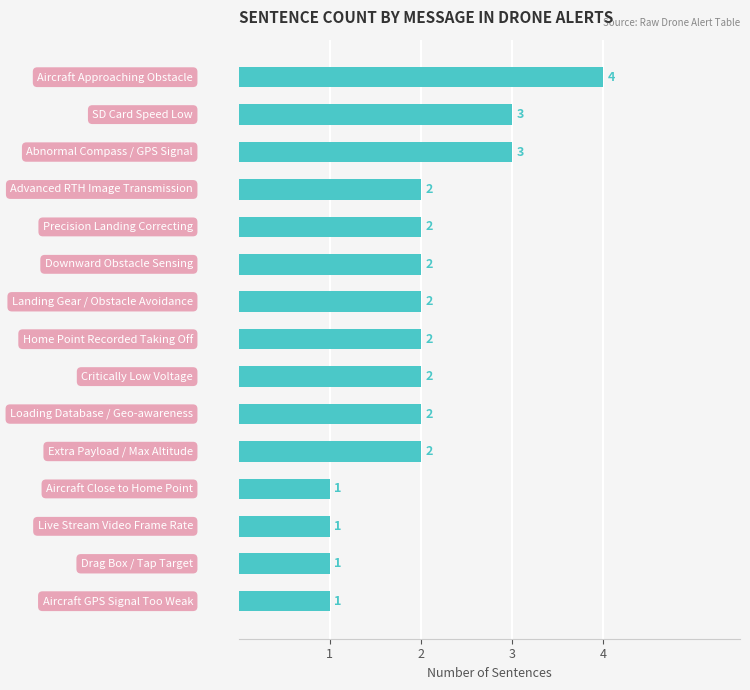

Count the values in the range 1 to 2.

12